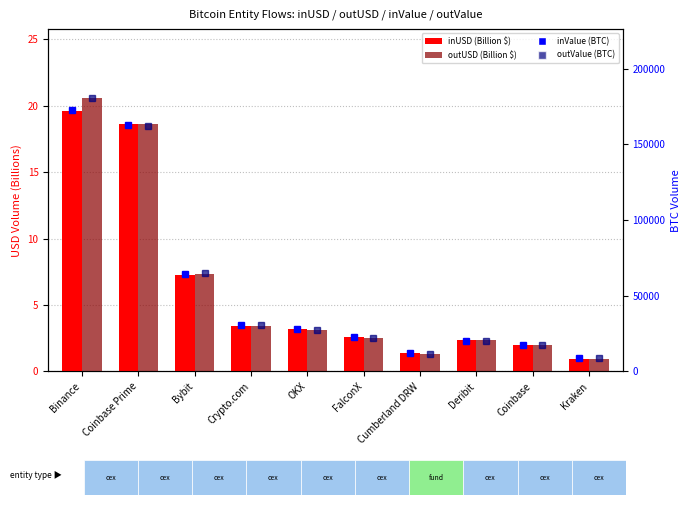

Where is inValue (BTC) nearest to the value 90690?

Bybit